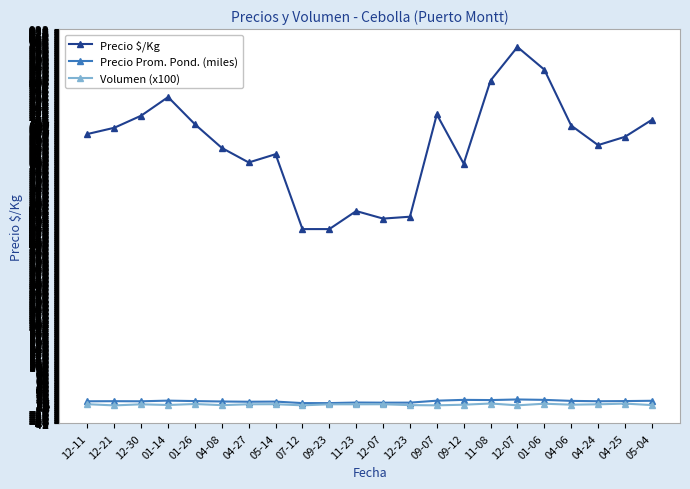

True or false: Precio $/Kg and Volumen (x100) cross at least once.

False